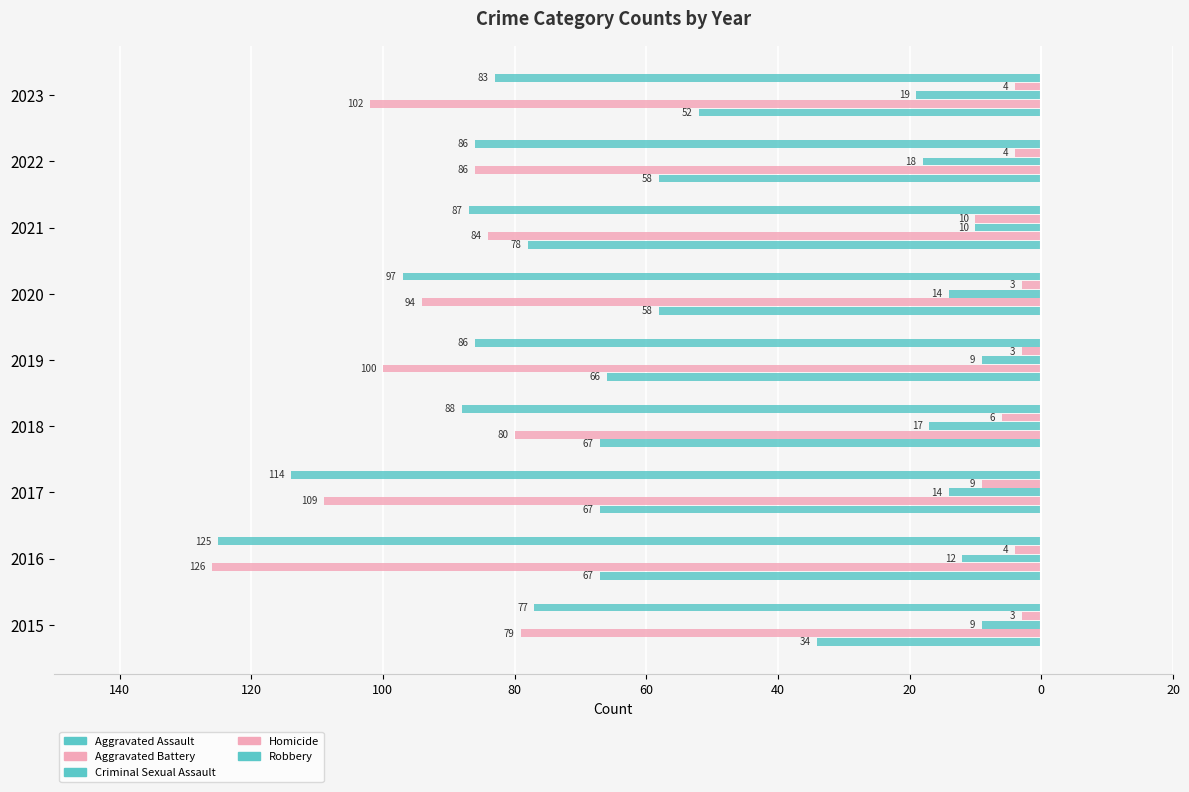

What are all the series names shown in the legend?

Aggravated Assault, Aggravated Battery, Criminal Sexual Assault, Homicide, Robbery